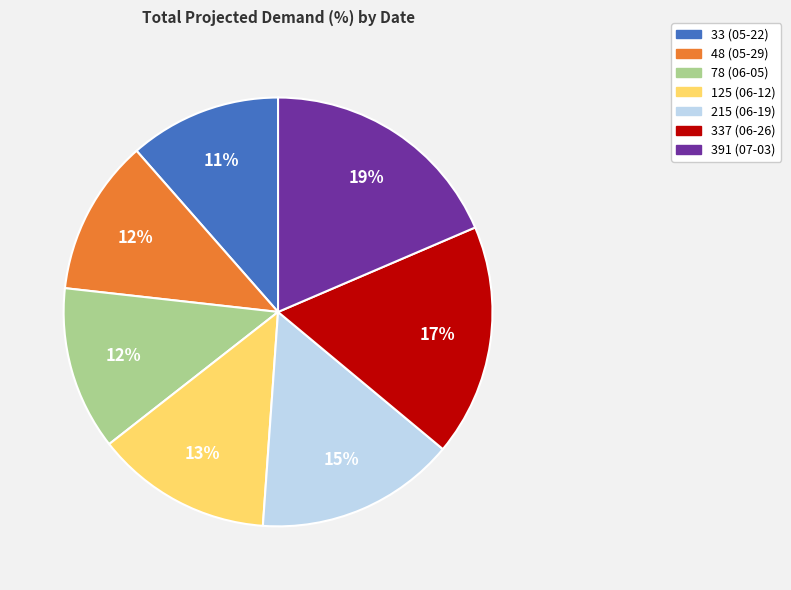

Do 337 (06-26) and 78 (06-05) together represent more than half of the pie?

No